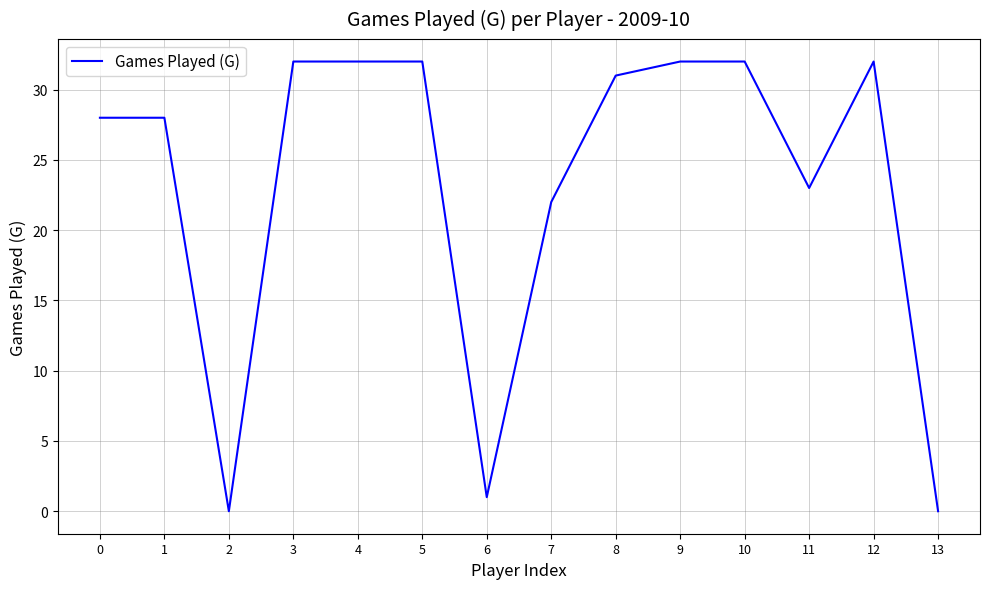

What value does the data have at 10?

32